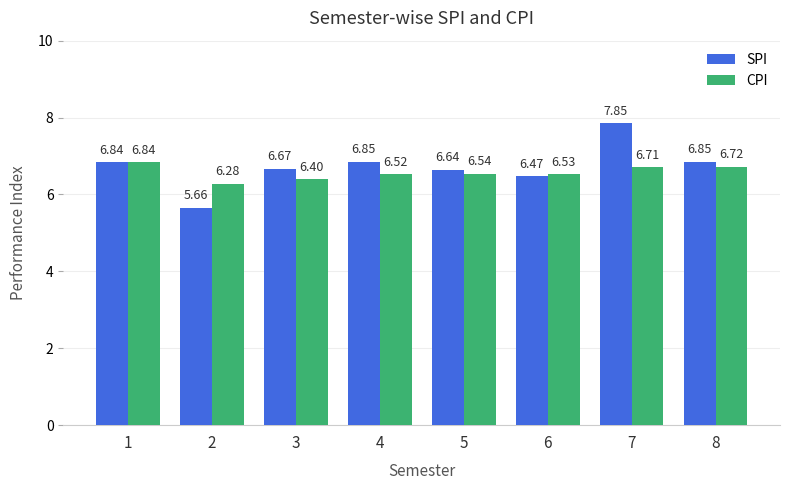

At how many categories does at least one series exceed 6?

8